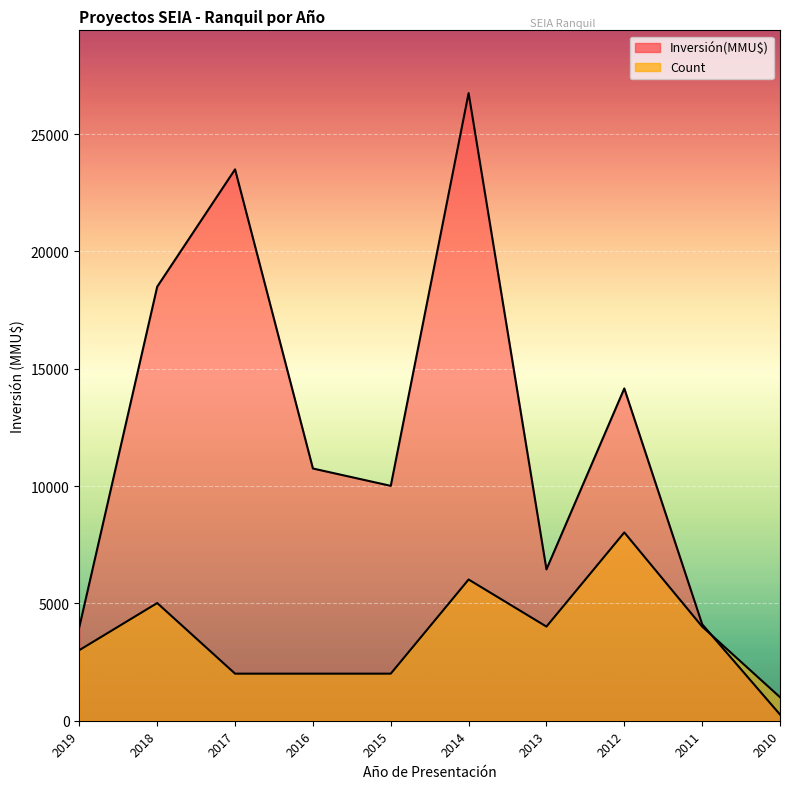

True or false: Count has more than 0 points higher than both neighbors.

True